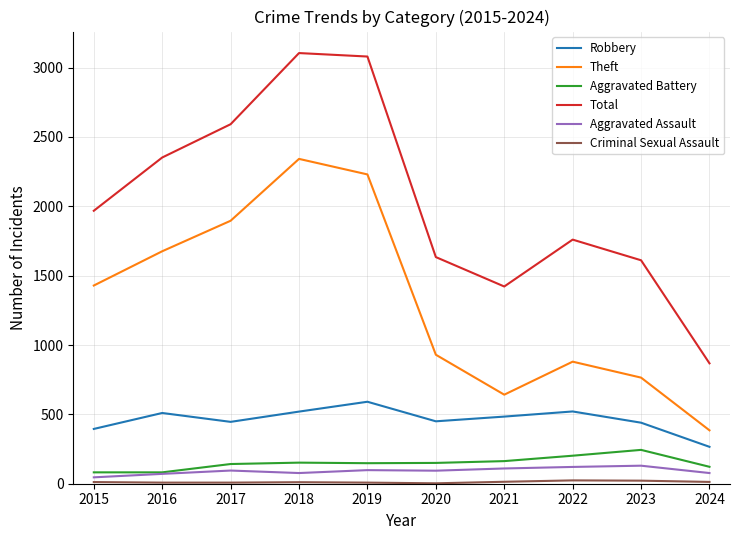

What is the greatest value displayed?

3105